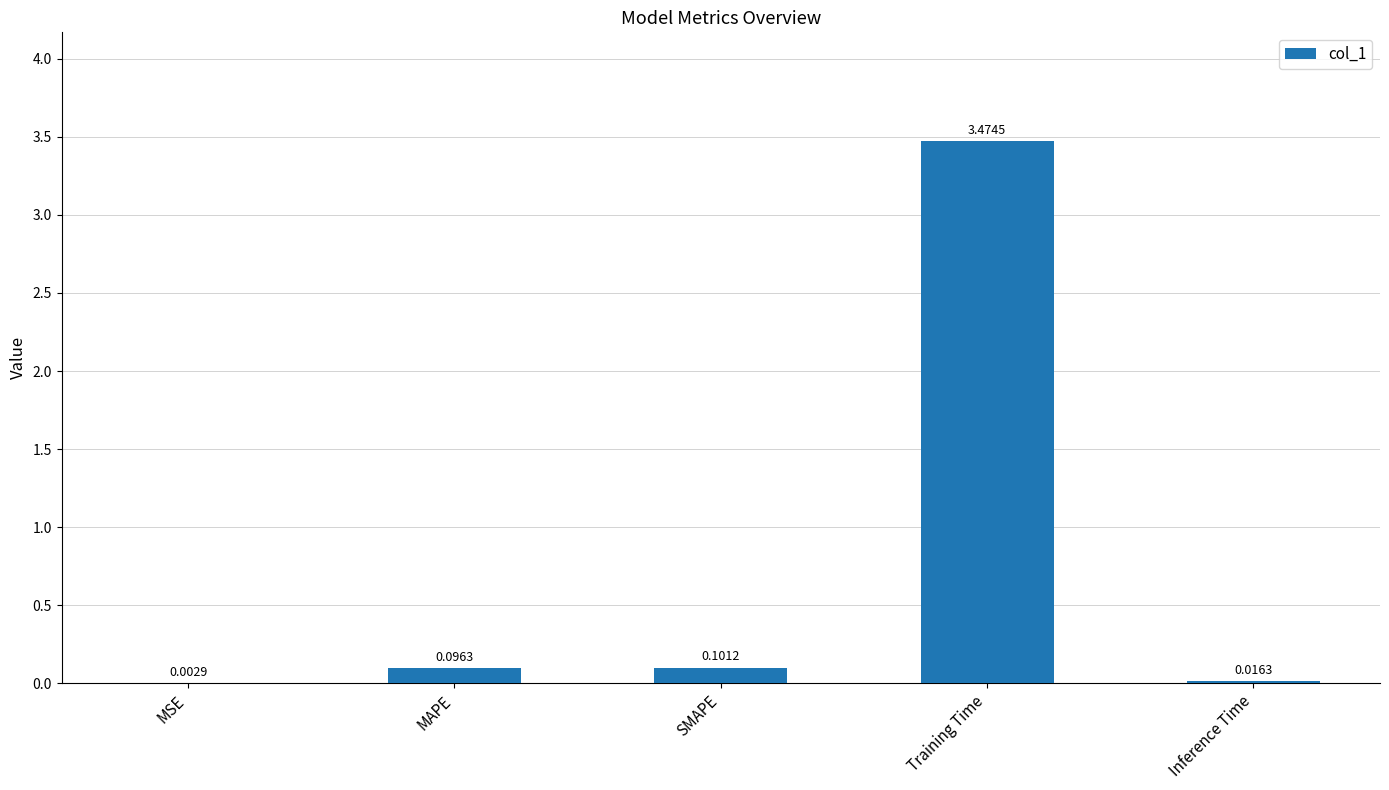

At which category does the chart reach its peak across all series?

Training Time